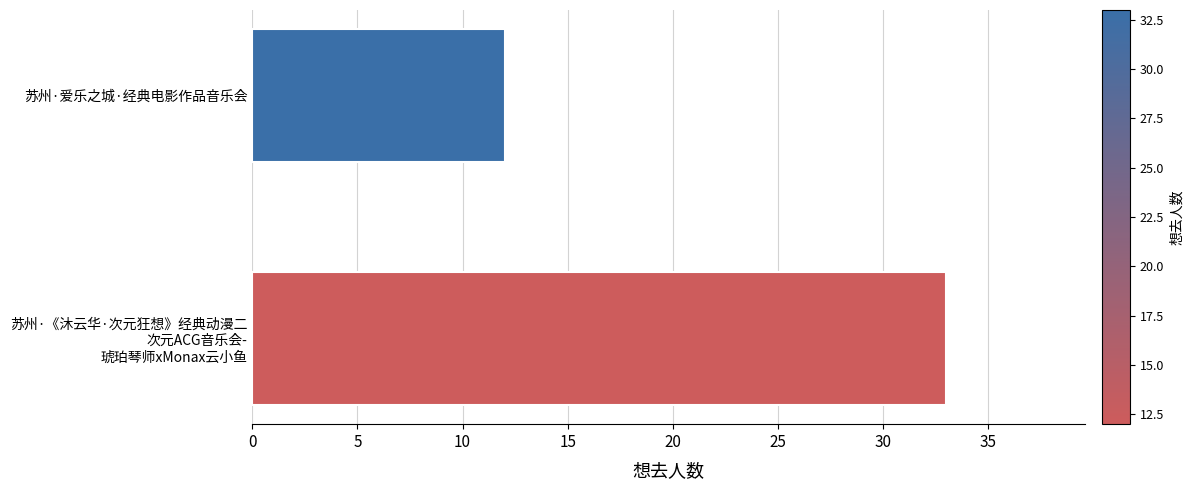

Reading bottom to top, what are all the values shown in this chart?

33	12